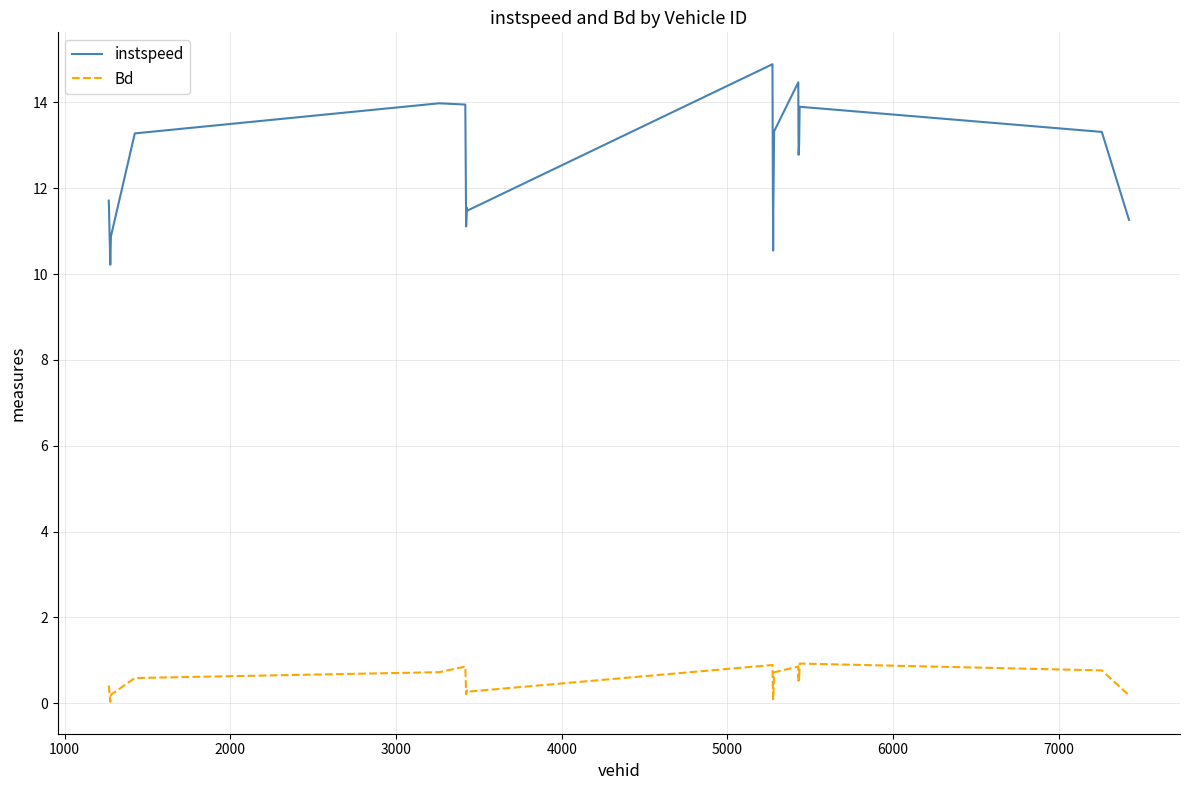

Rank the series by their maximum value, from highest to lowest.

instspeed, Bd